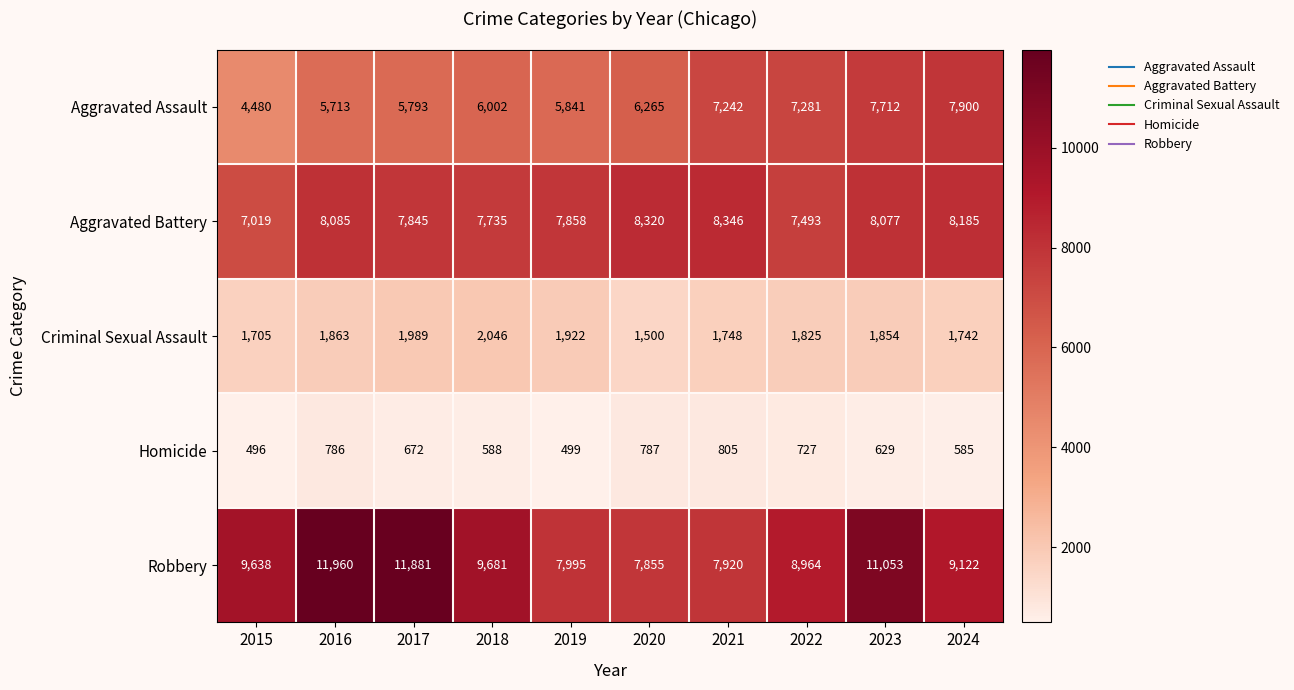

At which category is the sum across all series the highest?

2023